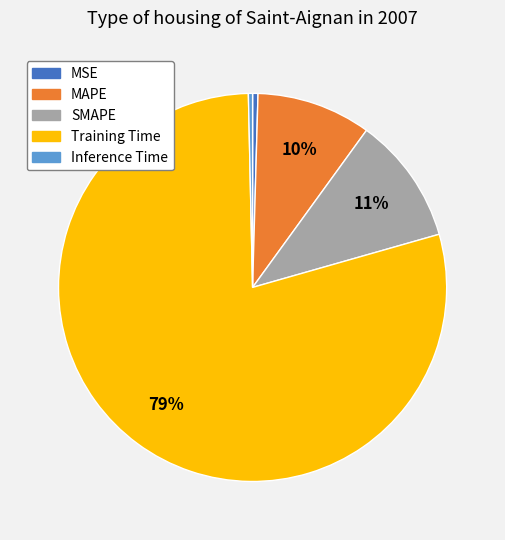

Is the sum of Training Time and Inference Time greater than half?

Yes